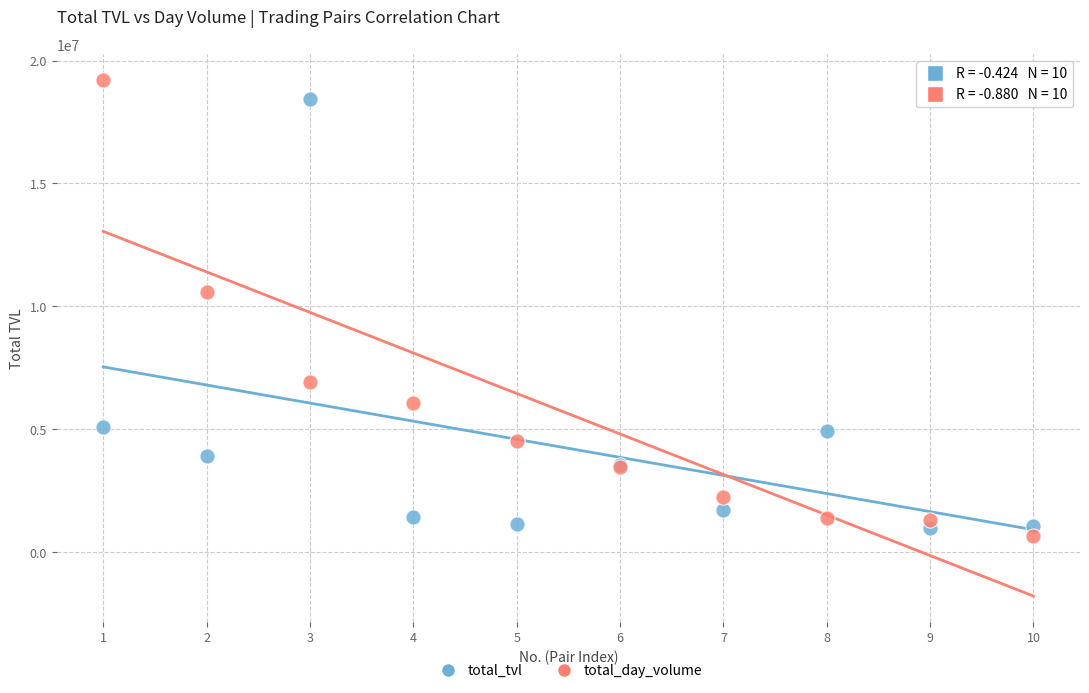

What is the X range (max minus min) for the scatter plot?

9.0